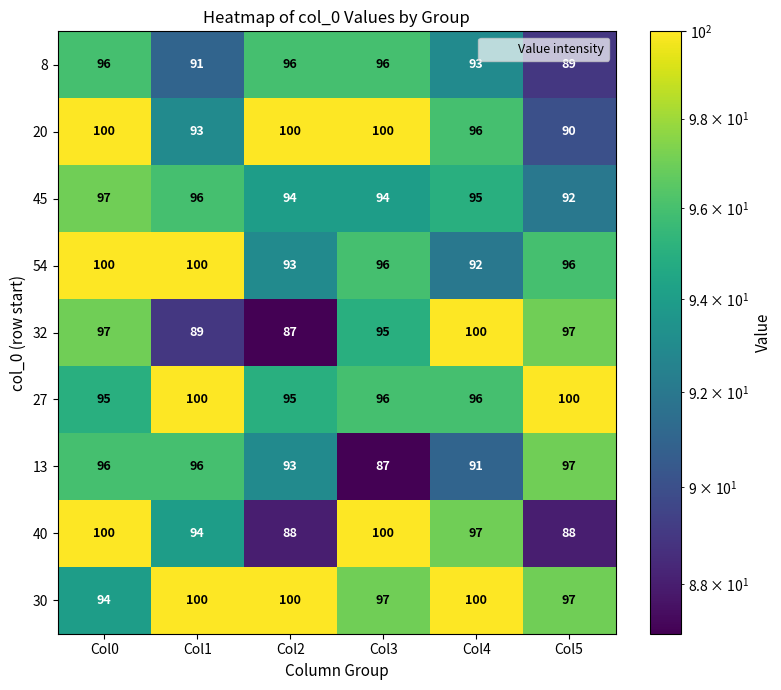

Which series has the widest spread of values?

32